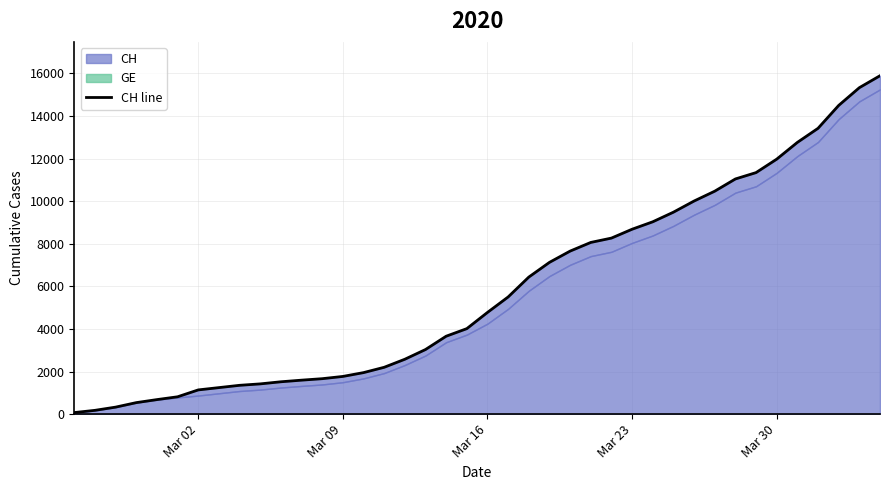

What is the difference between the second highest and minimum values?

15254